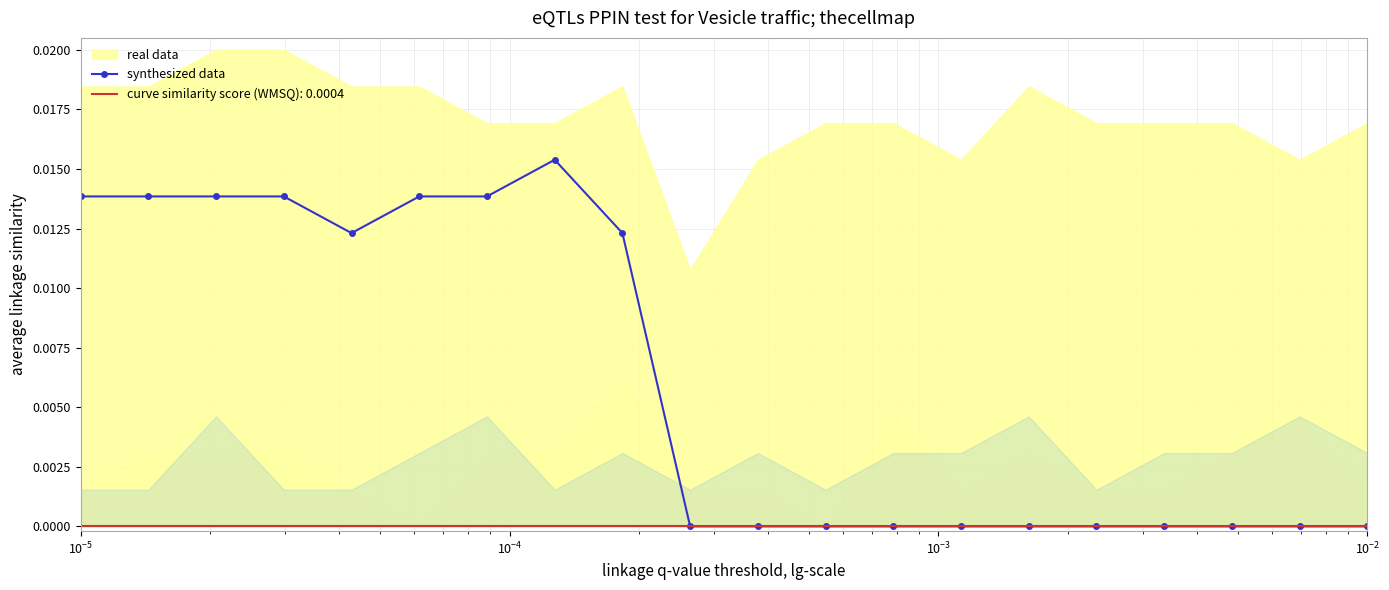

Is this an area chart (filled region under the line)?

No